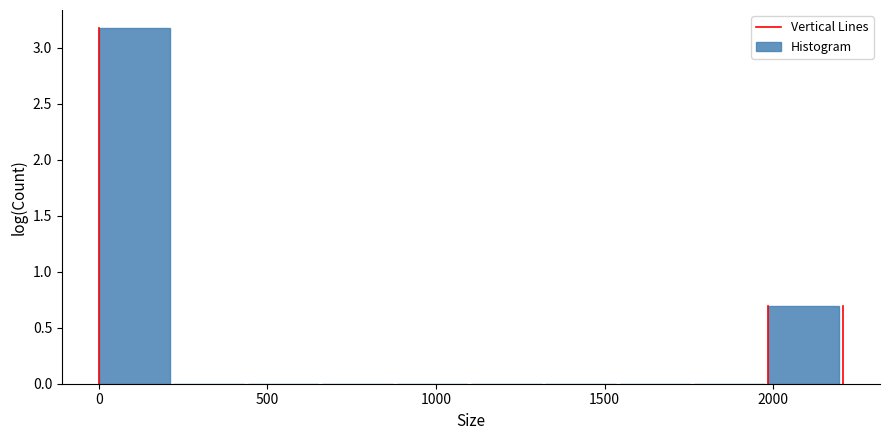

Reading left to right, list every bar in this chart as the range it spans on the x-axis followed by its height. Neither the bar edges nor the heights are printed on the chart, so give them approximately, as read against the axes.

0 to 200: 3.2
200 to 450: 0
450 to 650: 0
650 to 900: 0
900 to 1100: 0
1100 to 1300: 0
1300 to 1550: 0
1550 to 1750: 0
1750 to 2000: 0
2000 to 2200: 0.7